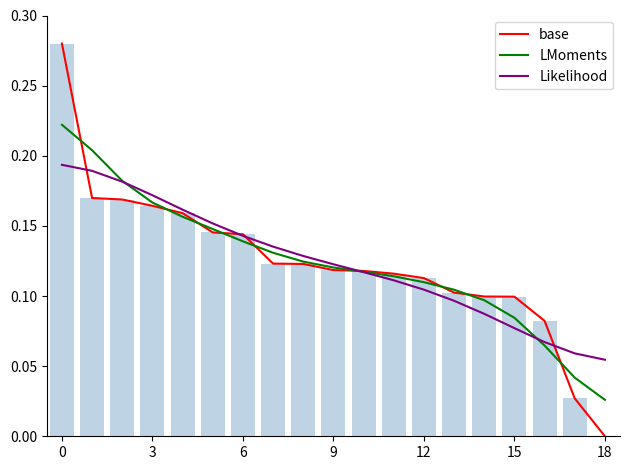

What is the difference between the second highest and second lowest values in the LMoments series?

0.2